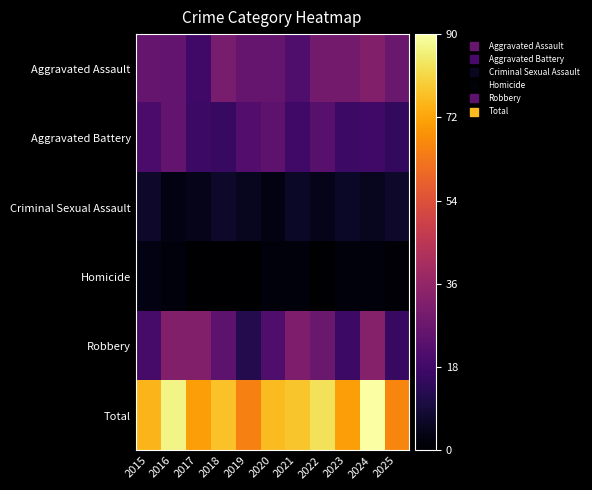

Rank the series by their maximum value, from highest to lowest.

Total, Robbery, Aggravated Assault, Aggravated Battery, Criminal Sexual Assault, Homicide